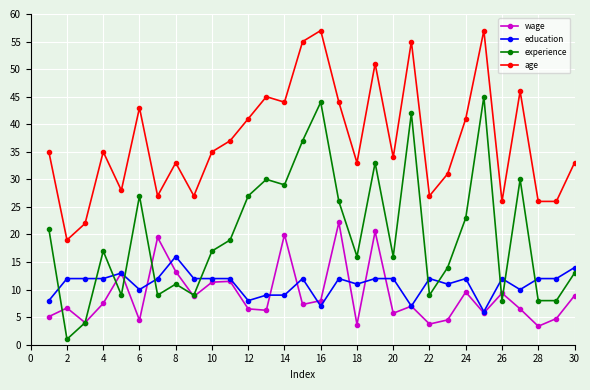

True or false: wage has more than 0 points higher than both neighbors.

True